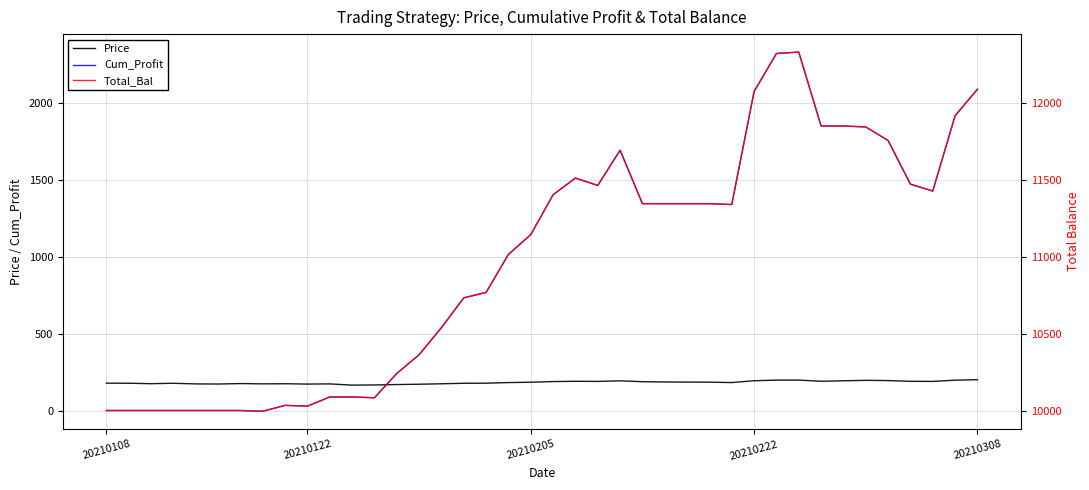

Read the Cum_Profit value at 7.

-4.9